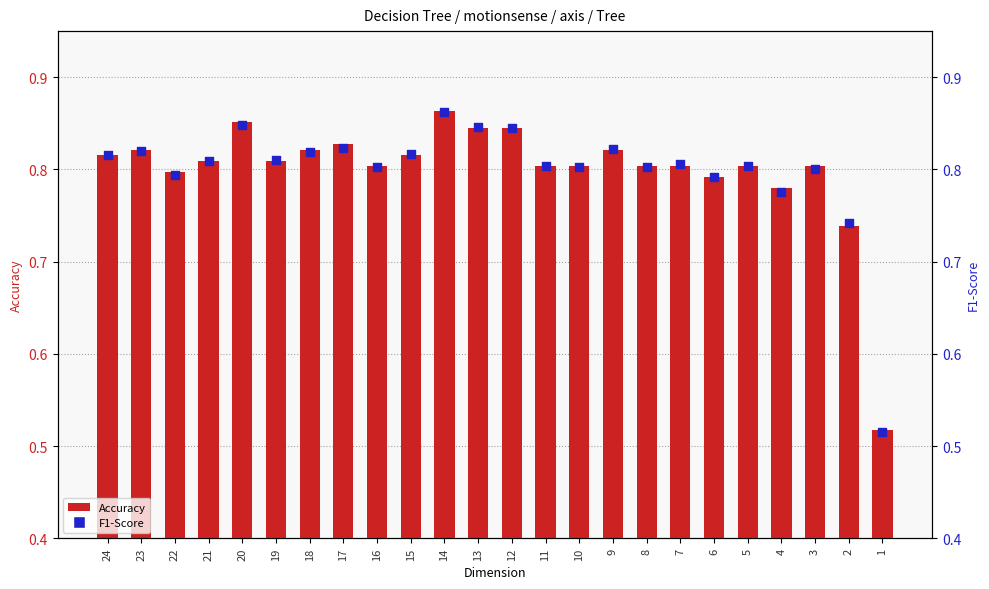

What are all the series names shown in the legend?

Accuracy, F1-Score